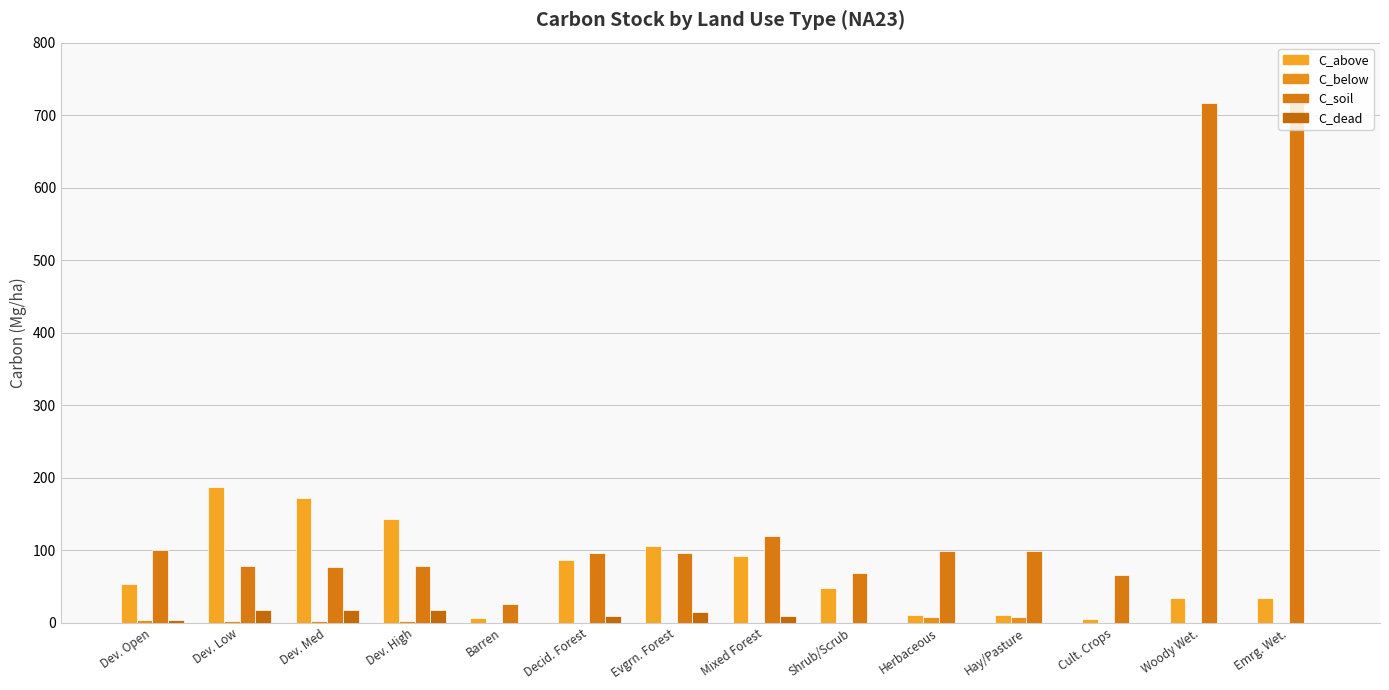

How many groups of bars are there?

14